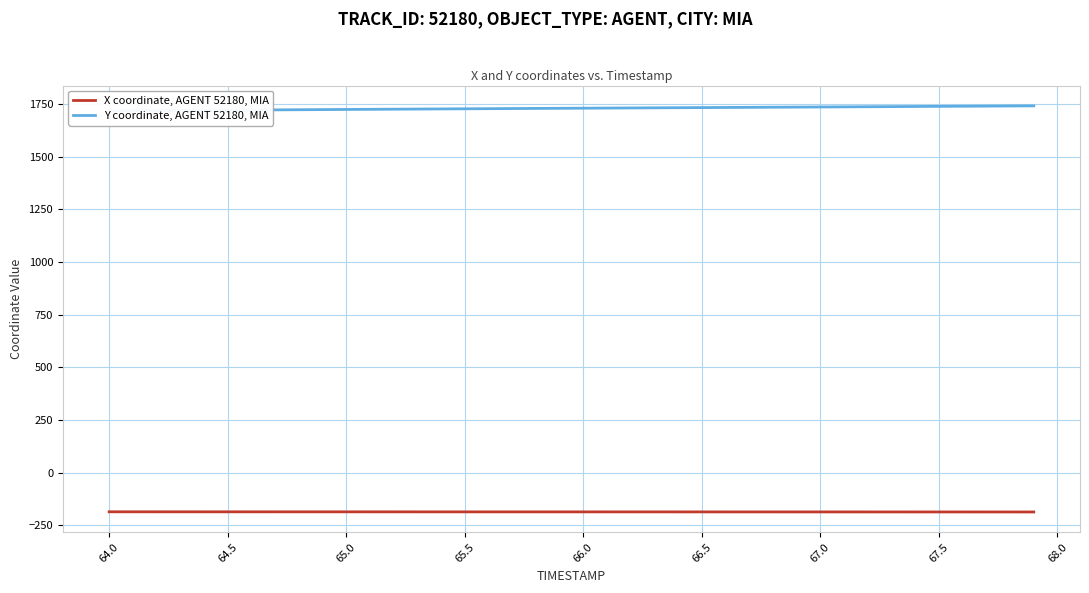

What is the maximum value for X coordinate, AGENT 52180, MIA?

-185.6